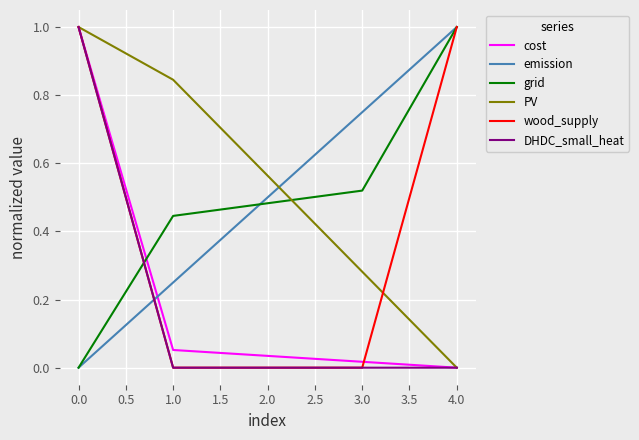

What position from the right is 4.0?

1